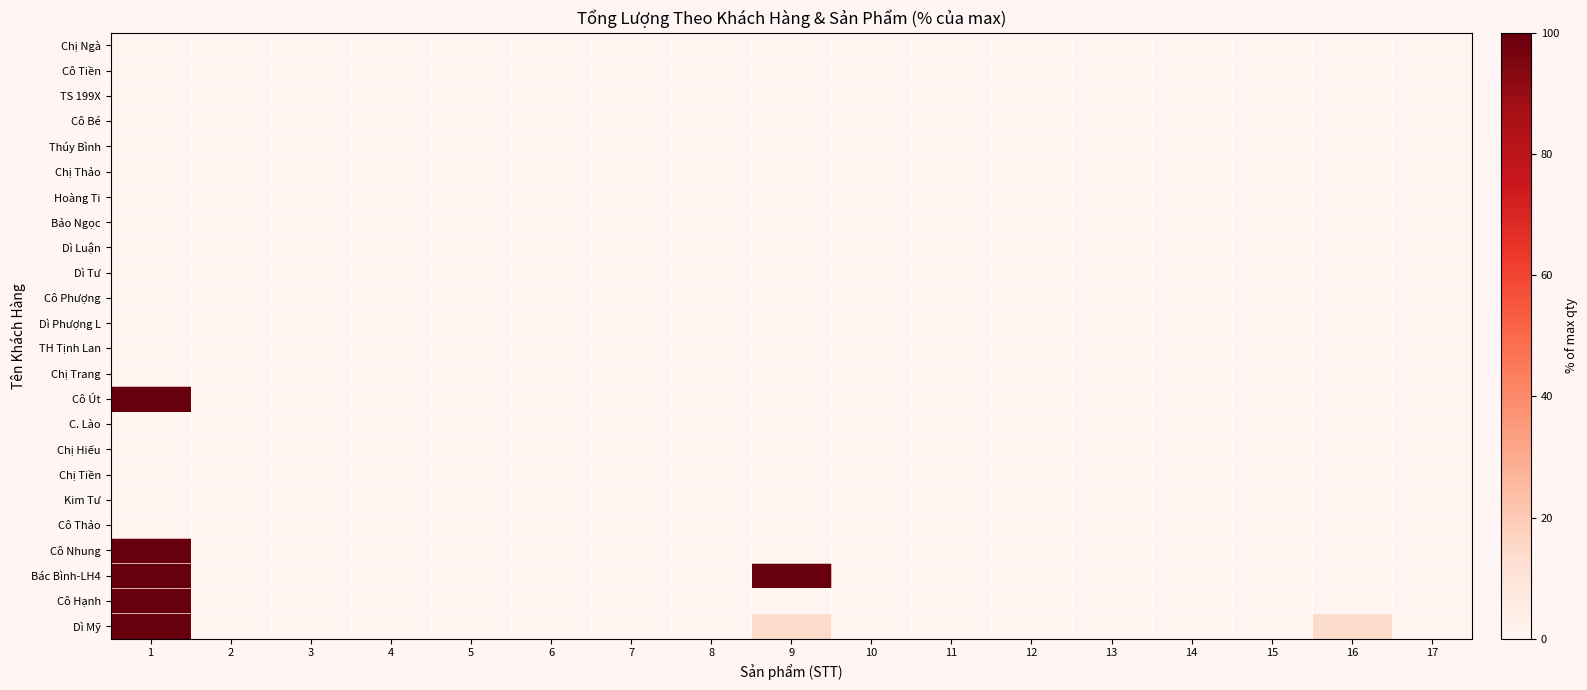

Reading left to right, list all the values displayed in this chart.

Chị Ngà: 1=0.0	2=0.0	3=0.0	4=0.0	5=0.0	6=0.0	7=0.0	8=0.0	9=0.0	10=0.0	11=0.0	12=0.0	13=0.0	14=0.0	15=0.0	16=0.0	17=0.0
Cô Tiền: 1=0.0	2=0.0	3=0.0	4=0.0	5=0.0	6=0.0	7=0.0	8=0.0	9=0.0	10=0.0	11=0.0	12=0.0	13=0.0	14=0.0	15=0.0	16=0.0	17=0.0
TS 199X: 1=0.0	2=0.0	3=0.0	4=0.0	5=0.0	6=0.0	7=0.0	8=0.0	9=0.0	10=0.0	11=0.0	12=0.0	13=0.0	14=0.0	15=0.0	16=0.0	17=0.0
Cô Bé: 1=0.0	2=0.0	3=0.0	4=0.0	5=0.0	6=0.0	7=0.0	8=0.0	9=0.0	10=0.0	11=0.0	12=0.0	13=0.0	14=0.0	15=0.0	16=0.0	17=0.0
Thúy Bình: 1=0.0	2=0.0	3=0.0	4=0.0	5=0.0	6=0.0	7=0.0	8=0.0	9=0.0	10=0.0	11=0.0	12=0.0	13=0.0	14=0.0	15=0.0	16=0.0	17=0.0
Chị Thảo: 1=0.0	2=0.0	3=0.0	4=0.0	5=0.0	6=0.0	7=0.0	8=0.0	9=0.0	10=0.0	11=0.0	12=0.0	13=0.0	14=0.0	15=0.0	16=0.0	17=0.0
Hoàng Ti: 1=0.0	2=0.0	3=0.0	4=0.0	5=0.0	6=0.0	7=0.0	8=0.0	9=0.0	10=0.0	11=0.0	12=0.0	13=0.0	14=0.0	15=0.0	16=0.0	17=0.0
Bảo Ngọc: 1=0.0	2=0.0	3=0.0	4=0.0	5=0.0	6=0.0	7=0.0	8=0.0	9=0.0	10=0.0	11=0.0	12=0.0	13=0.0	14=0.0	15=0.0	16=0.0	17=0.0
Dì Luận: 1=0.0	2=0.0	3=0.0	4=0.0	5=0.0	6=0.0	7=0.0	8=0.0	9=0.0	10=0.0	11=0.0	12=0.0	13=0.0	14=0.0	15=0.0	16=0.0	17=0.0
Dì Tư: 1=0.0	2=0.0	3=0.0	4=0.0	5=0.0	6=0.0	7=0.0	8=0.0	9=0.0	10=0.0	11=0.0	12=0.0	13=0.0	14=0.0	15=0.0	16=0.0	17=0.0
Cô Phượng: 1=0.0	2=0.0	3=0.0	4=0.0	5=0.0	6=0.0	7=0.0	8=0.0	9=0.0	10=0.0	11=0.0	12=0.0	13=0.0	14=0.0	15=0.0	16=0.0	17=0.0
Dì Phượng L: 1=0.0	2=0.0	3=0.0	4=0.0	5=0.0	6=0.0	7=0.0	8=0.0	9=0.0	10=0.0	11=0.0	12=0.0	13=0.0	14=0.0	15=0.0	16=0.0	17=0.0
TH Tịnh Lan: 1=0.0	2=0.0	3=0.0	4=0.0	5=0.0	6=0.0	7=0.0	8=0.0	9=0.0	10=0.0	11=0.0	12=0.0	13=0.0	14=0.0	15=0.0	16=0.0	17=0.0
Chị Trang: 1=0.0	2=0.0	3=0.0	4=0.0	5=0.0	6=0.0	7=0.0	8=0.0	9=0.0	10=0.0	11=0.0	12=0.0	13=0.0	14=0.0	15=0.0	16=0.0	17=0.0
Cô Út: 1=100.0	2=0.0	3=0.0	4=0.0	5=0.0	6=0.0	7=0.0	8=0.0	9=0.0	10=0.0	11=0.0	12=0.0	13=0.0	14=0.0	15=0.0	16=0.0	17=0.0
C. Lào: 1=0.0	2=0.0	3=0.0	4=0.0	5=0.0	6=0.0	7=0.0	8=0.0	9=0.0	10=0.0	11=0.0	12=0.0	13=0.0	14=0.0	15=0.0	16=0.0	17=0.0
Chị Hiếu: 1=0.0	2=0.0	3=0.0	4=0.0	5=0.0	6=0.0	7=0.0	8=0.0	9=0.0	10=0.0	11=0.0	12=0.0	13=0.0	14=0.0	15=0.0	16=0.0	17=0.0
Chị Tiền: 1=0.0	2=0.0	3=0.0	4=0.0	5=0.0	6=0.0	7=0.0	8=0.0	9=0.0	10=0.0	11=0.0	12=0.0	13=0.0	14=0.0	15=0.0	16=0.0	17=0.0
Kim Tư: 1=0.0	2=0.0	3=0.0	4=0.0	5=0.0	6=0.0	7=0.0	8=0.0	9=0.0	10=0.0	11=0.0	12=0.0	13=0.0	14=0.0	15=0.0	16=0.0	17=0.0
Cô Thảo: 1=0.0	2=0.0	3=0.0	4=0.0	5=0.0	6=0.0	7=0.0	8=0.0	9=0.0	10=0.0	11=0.0	12=0.0	13=0.0	14=0.0	15=0.0	16=0.0	17=0.0
Cô Nhung: 1=100.0	2=0.0	3=0.0	4=0.0	5=0.0	6=0.0	7=0.0	8=0.0	9=0.0	10=0.0	11=0.0	12=0.0	13=0.0	14=0.0	15=0.0	16=0.0	17=0.0
Bác Bình-LH4: 1=100.0	2=0.0	3=0.0	4=0.0	5=0.0	6=0.0	7=0.0	8=0.0	9=100.0	10=0.0	11=0.0	12=0.0	13=0.0	14=0.0	15=0.0	16=0.0	17=0.0
Cô Hạnh: 1=100.0	2=0.0	3=0.0	4=0.0	5=0.0	6=0.0	7=0.0	8=0.0	9=0.0	10=0.0	11=0.0	12=0.0	13=0.0	14=0.0	15=0.0	16=0.0	17=0.0
Dì Mỹ: 1=100.0	2=0.0	3=0.0	4=0.0	5=0.0	6=0.0	7=0.0	8=0.0	9=14.3	10=0.0	11=0.0	12=0.0	13=0.0	14=0.0	15=0.0	16=14.3	17=0.0